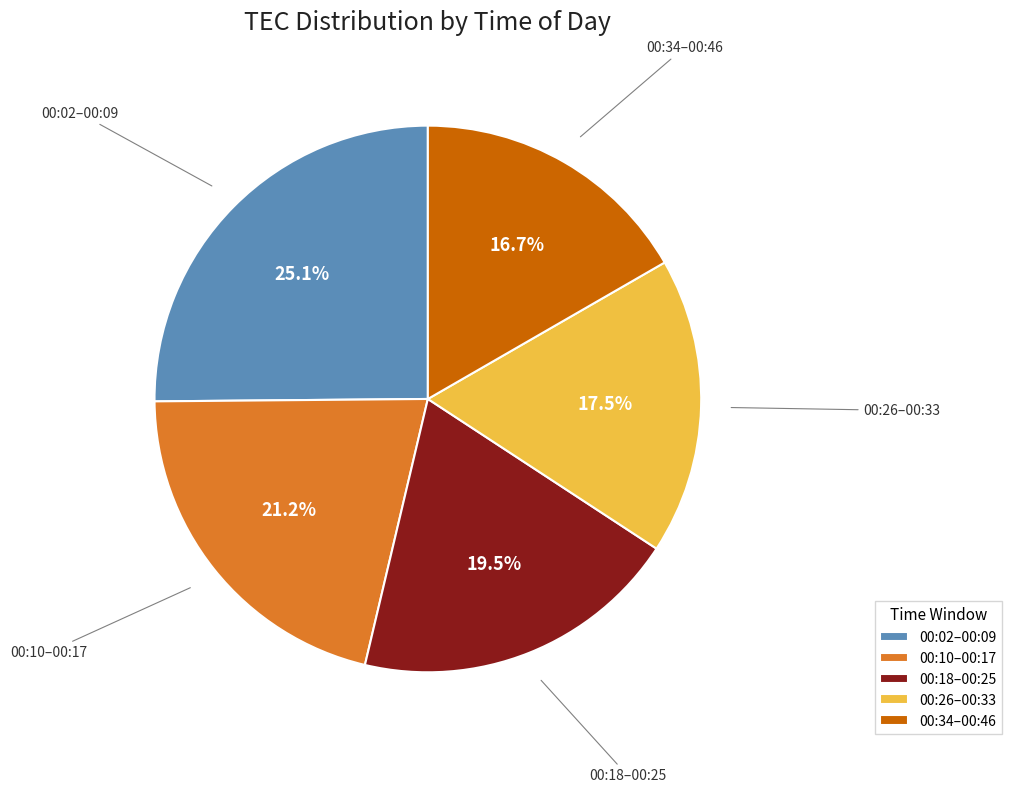

What is the smallest slice in the pie chart?

00:34–00:46